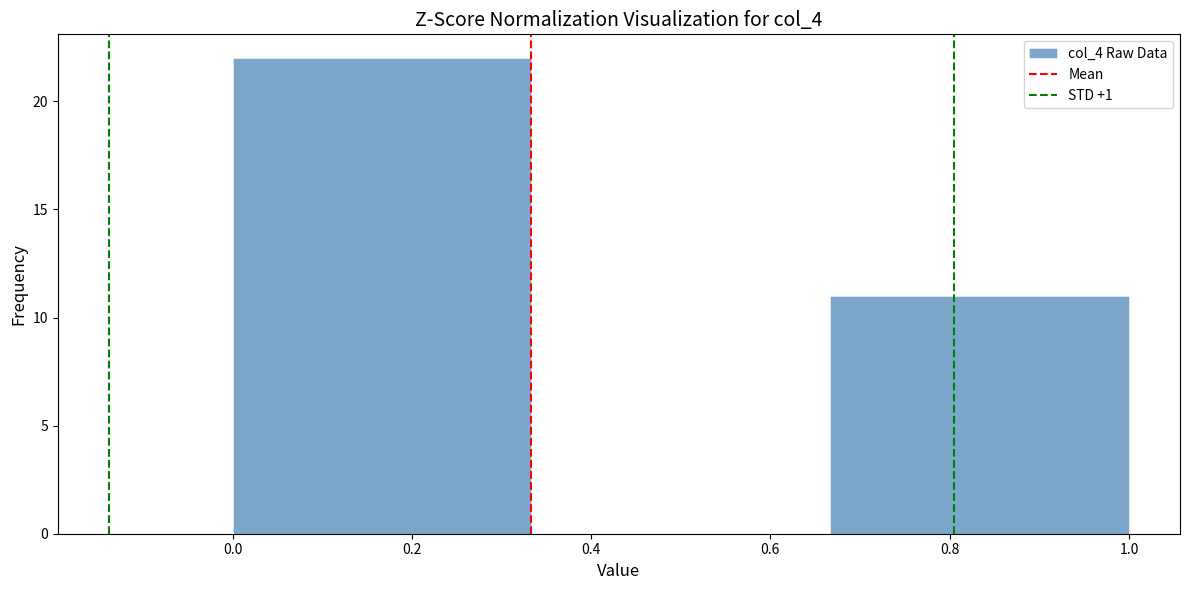

Reading left to right, list every bar in this chart as the range it spans on the x-axis followed by its height. Neither the bar edges nor the heights are printed on the chart, so give them approximately, as read against the axes.

0.00 to 0.34: 22
0.34 to 0.66: 0
0.66 to 1.00: 11